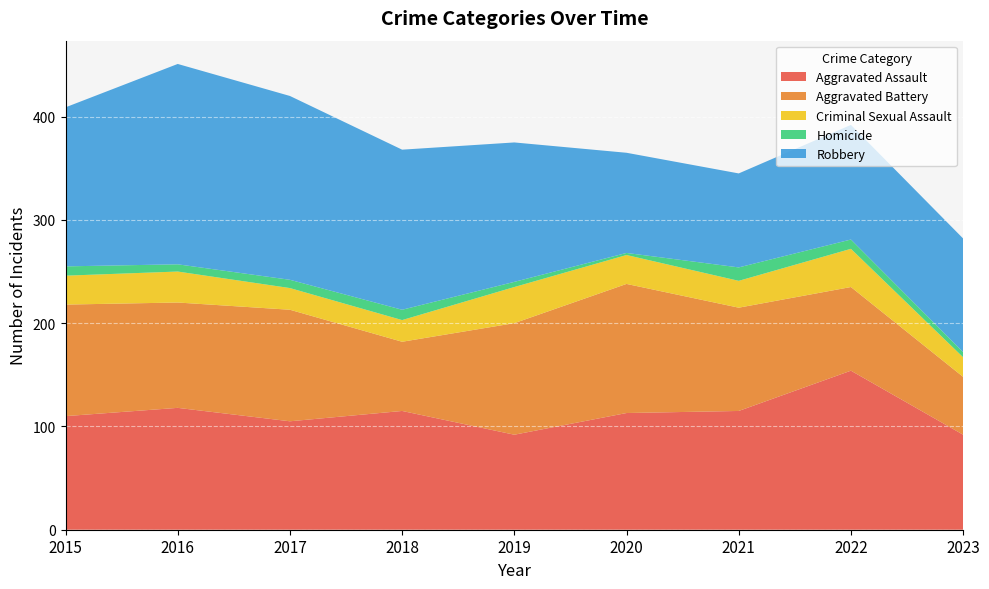

Reading right to left, transcribe all the data shown in this chart.

Aggravated Assault: 2023=92	2022=154	2021=115	2020=113	2019=92	2018=115	2017=105	2016=118	2015=110
Aggravated Battery: 2023=56	2022=81	2021=100	2020=125	2019=108	2018=67	2017=108	2016=102	2015=108
Criminal Sexual Assault: 2023=19	2022=37	2021=26	2020=28	2019=35	2018=21	2017=21	2016=30	2015=28
Homicide: 2023=5	2022=9	2021=13	2020=2	2019=5	2018=10	2017=8	2016=7	2015=9
Robbery: 2023=110	2022=111	2021=91	2020=97	2019=135	2018=155	2017=178	2016=194	2015=154